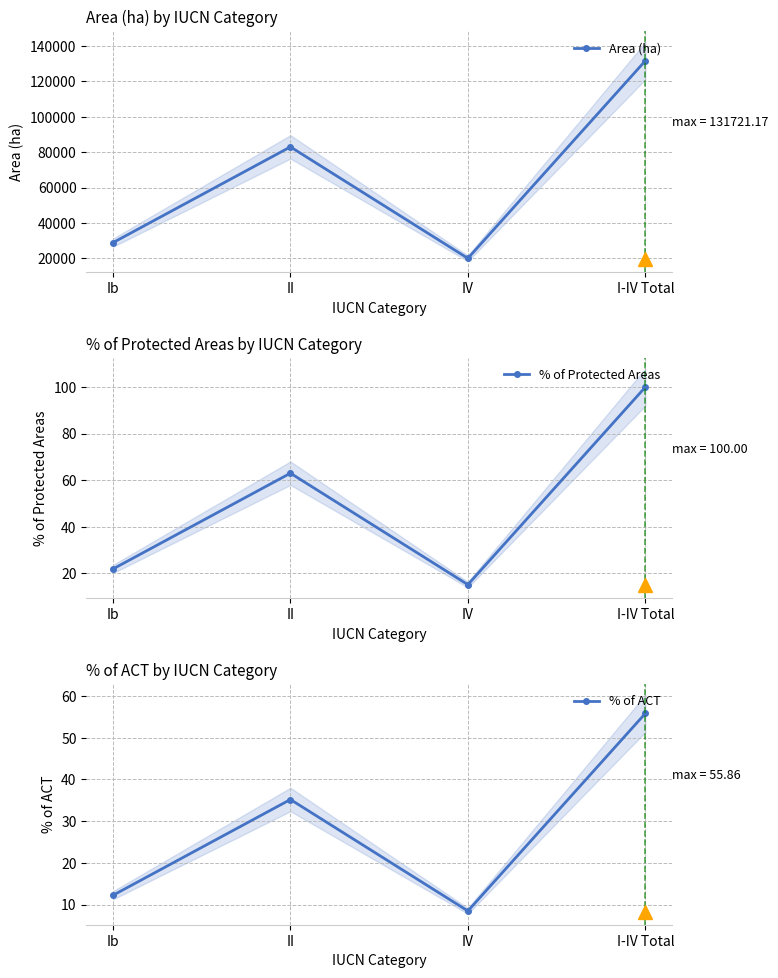

At which category does the chart reach its minimum across all series?

IV